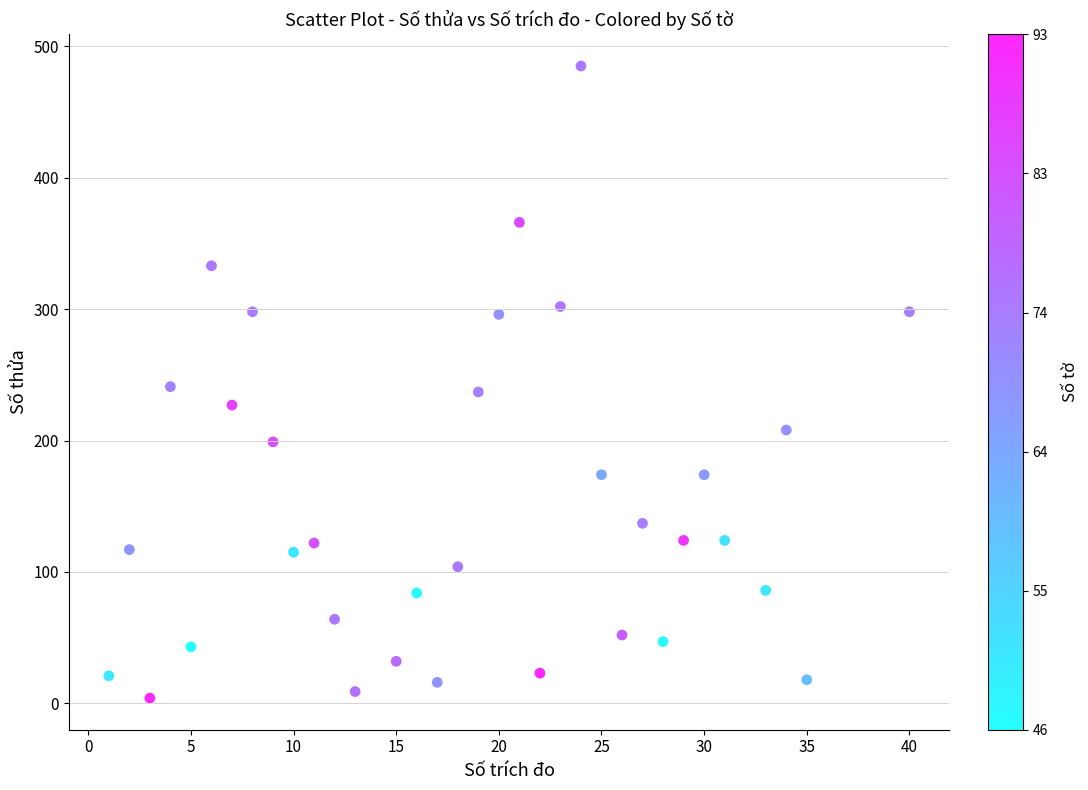

What is the range of X values (max minus min)?

39